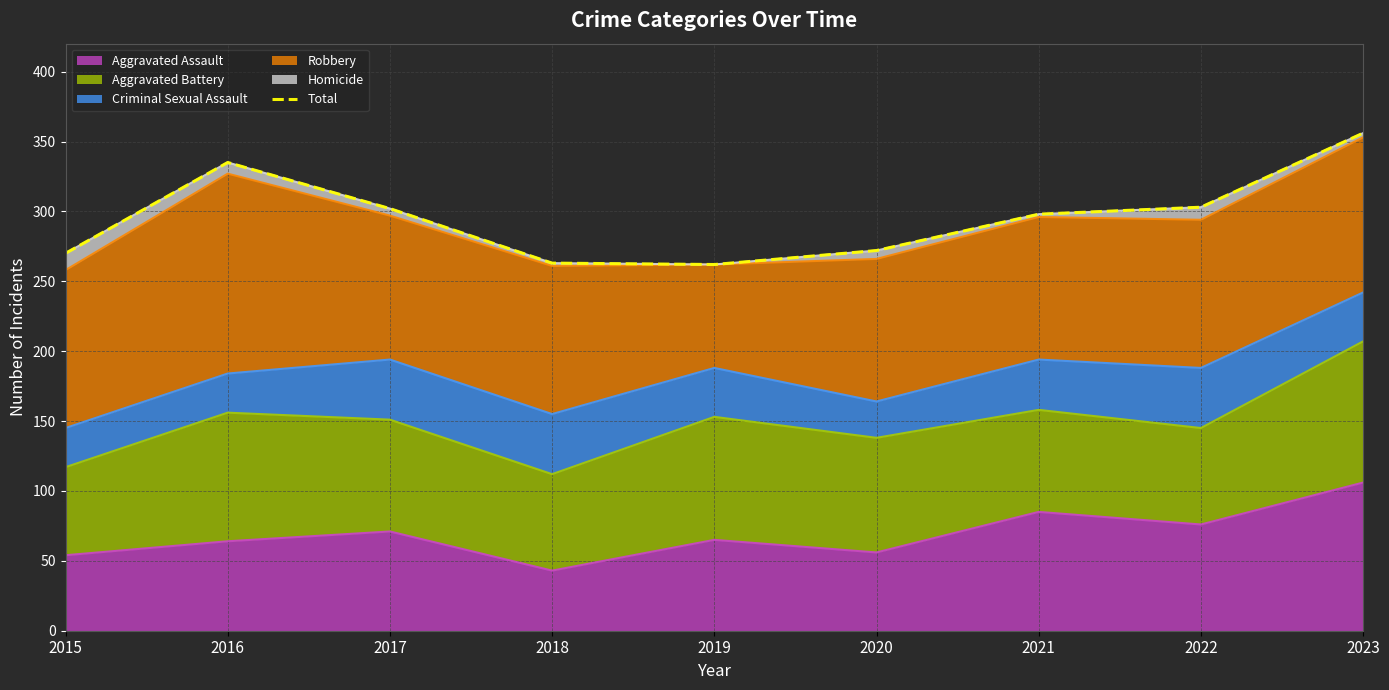

List the labels in order of value, largest first.

2023, 2016, 2022, 2017, 2021, 2020, 2015, 2018, 2019